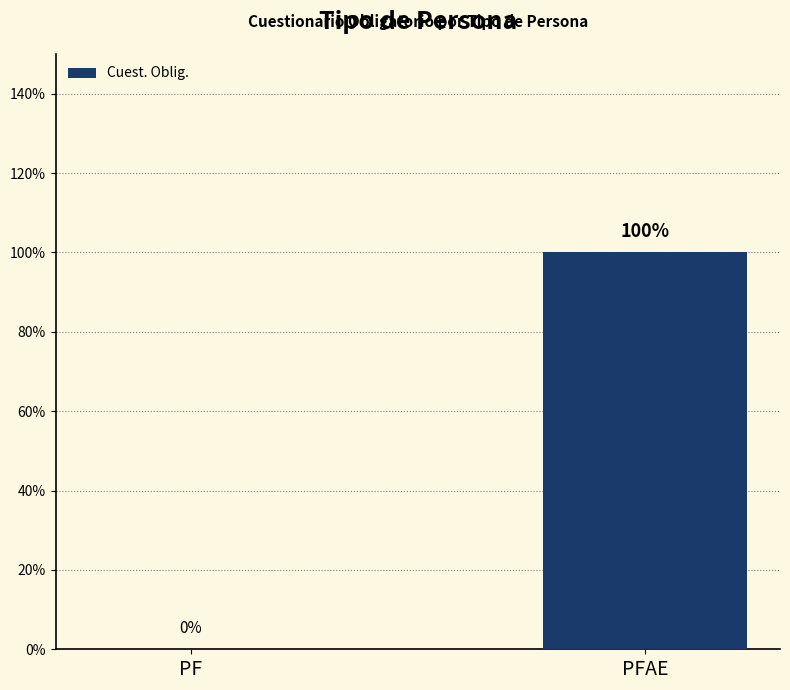

Are the bars horizontal?

No